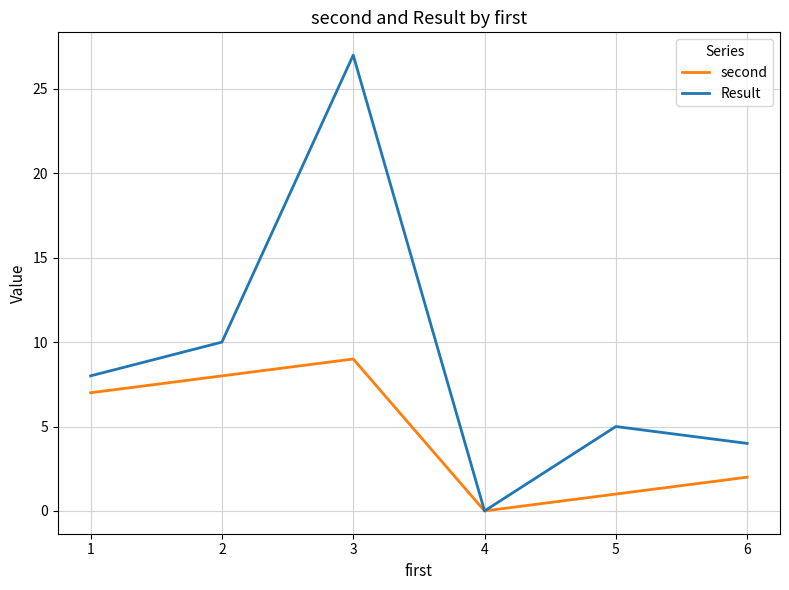

Which series changed the most between 1 and 6?

second